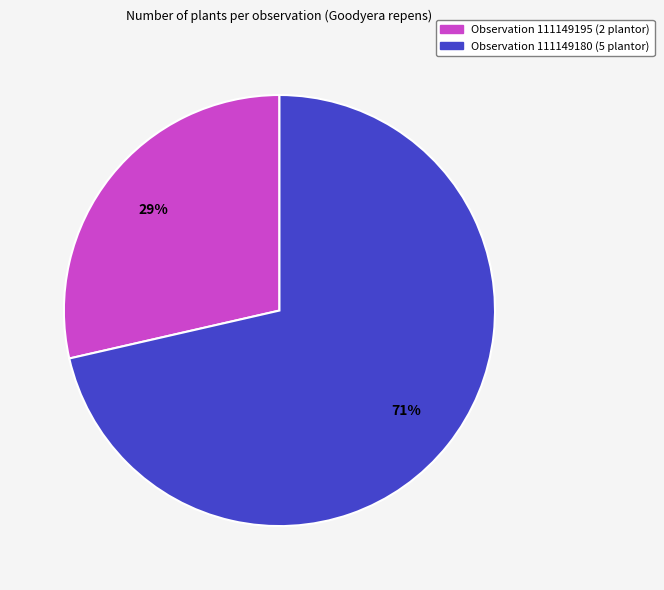

Which has a higher value, Observation 111149180 (5 plantor) or Observation 111149195 (2 plantor)?

Observation 111149180 (5 plantor)